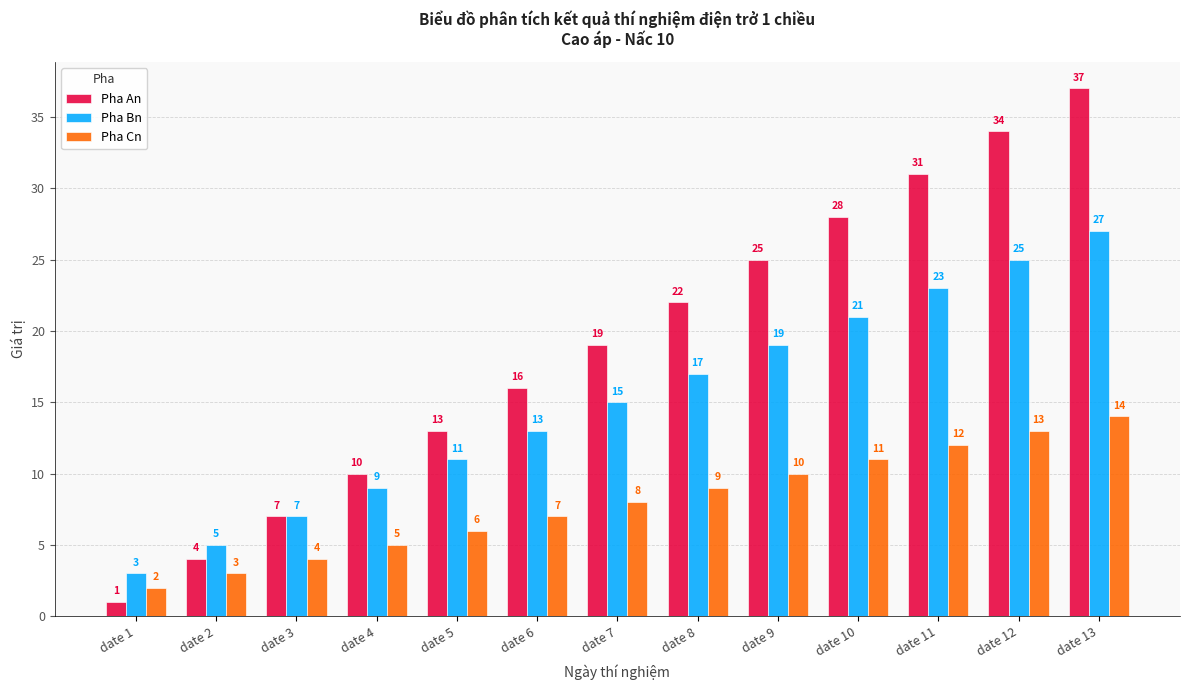

What is the average value of the Pha Cn series?

8